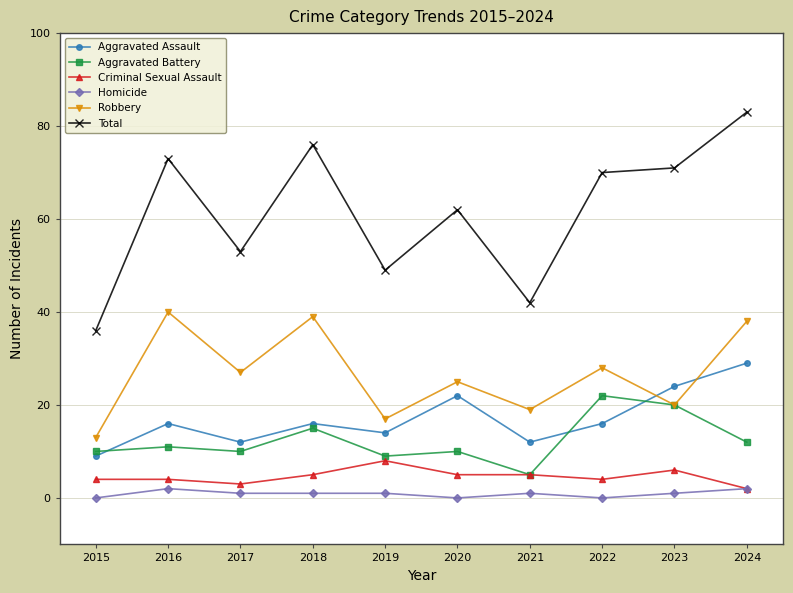

The Aggravated Battery series shows 19 at 2024. True or false?

False